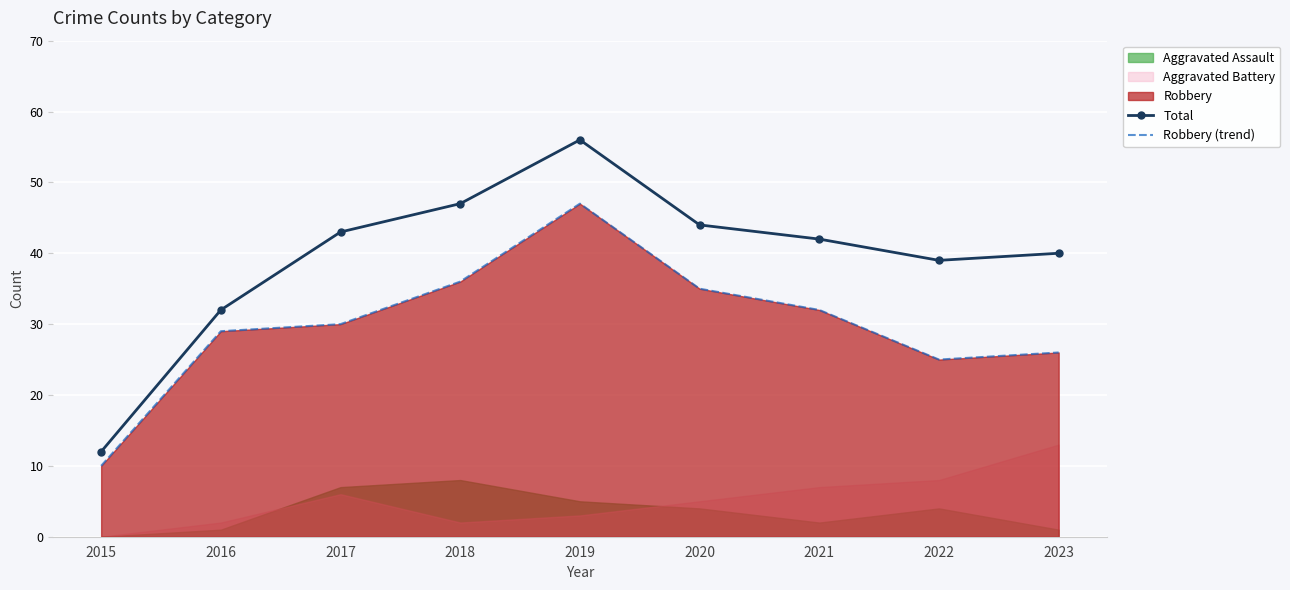

True or false: Total and Robbery (trend) cross at least once.

False